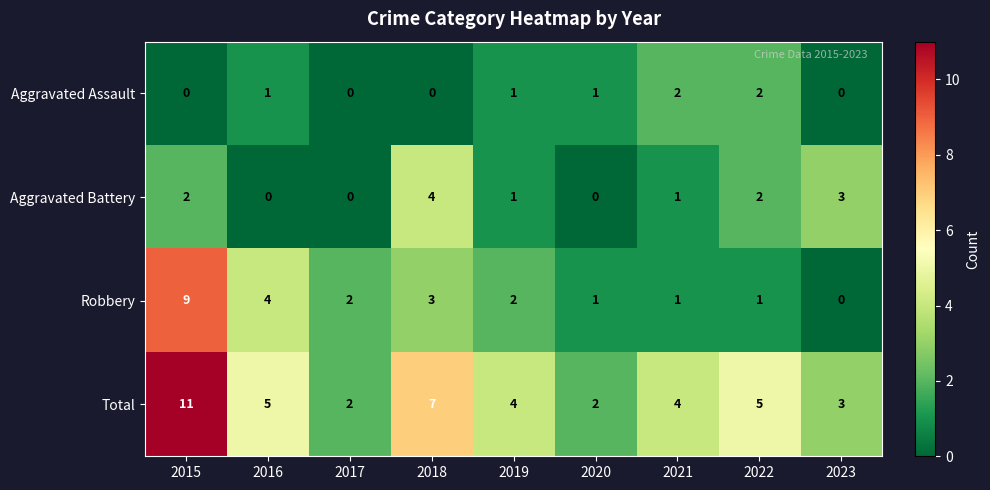

What is the spread (max minus min) of values at 2015?

11